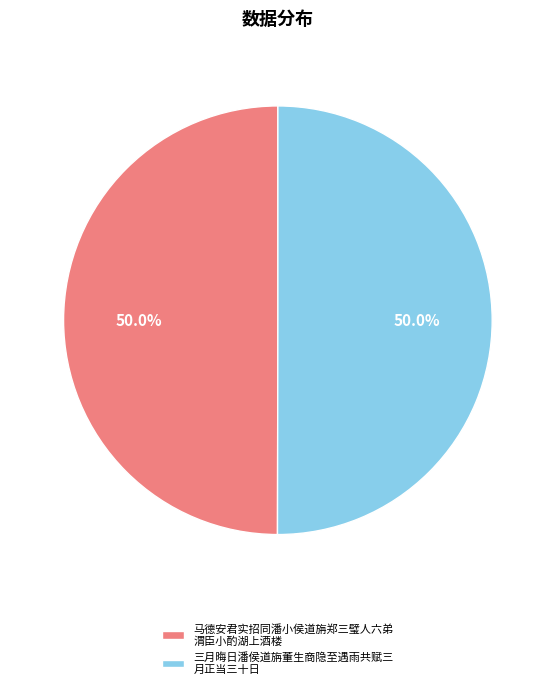

Combined, what portion of the pie is 三月晦日潘侯道旃董生商隐至遇雨共赋三 月正当三十日 and 马德安君实招同潘小侯道旃郑三璧人六弟 渭臣小酌湖上酒楼?

100.0%